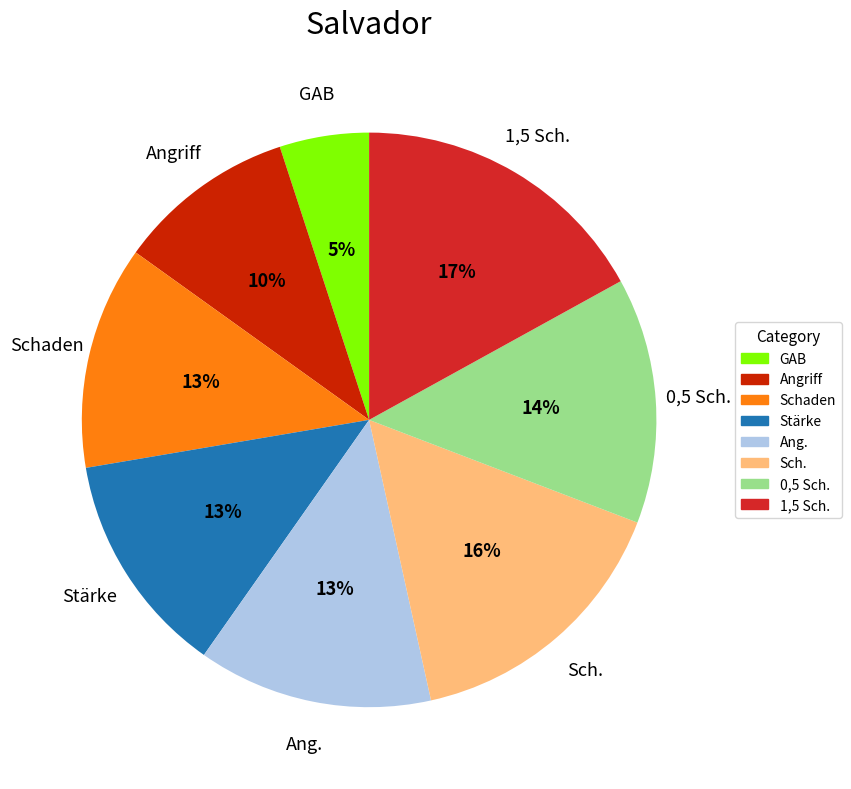

How many slices are in this pie chart?

8